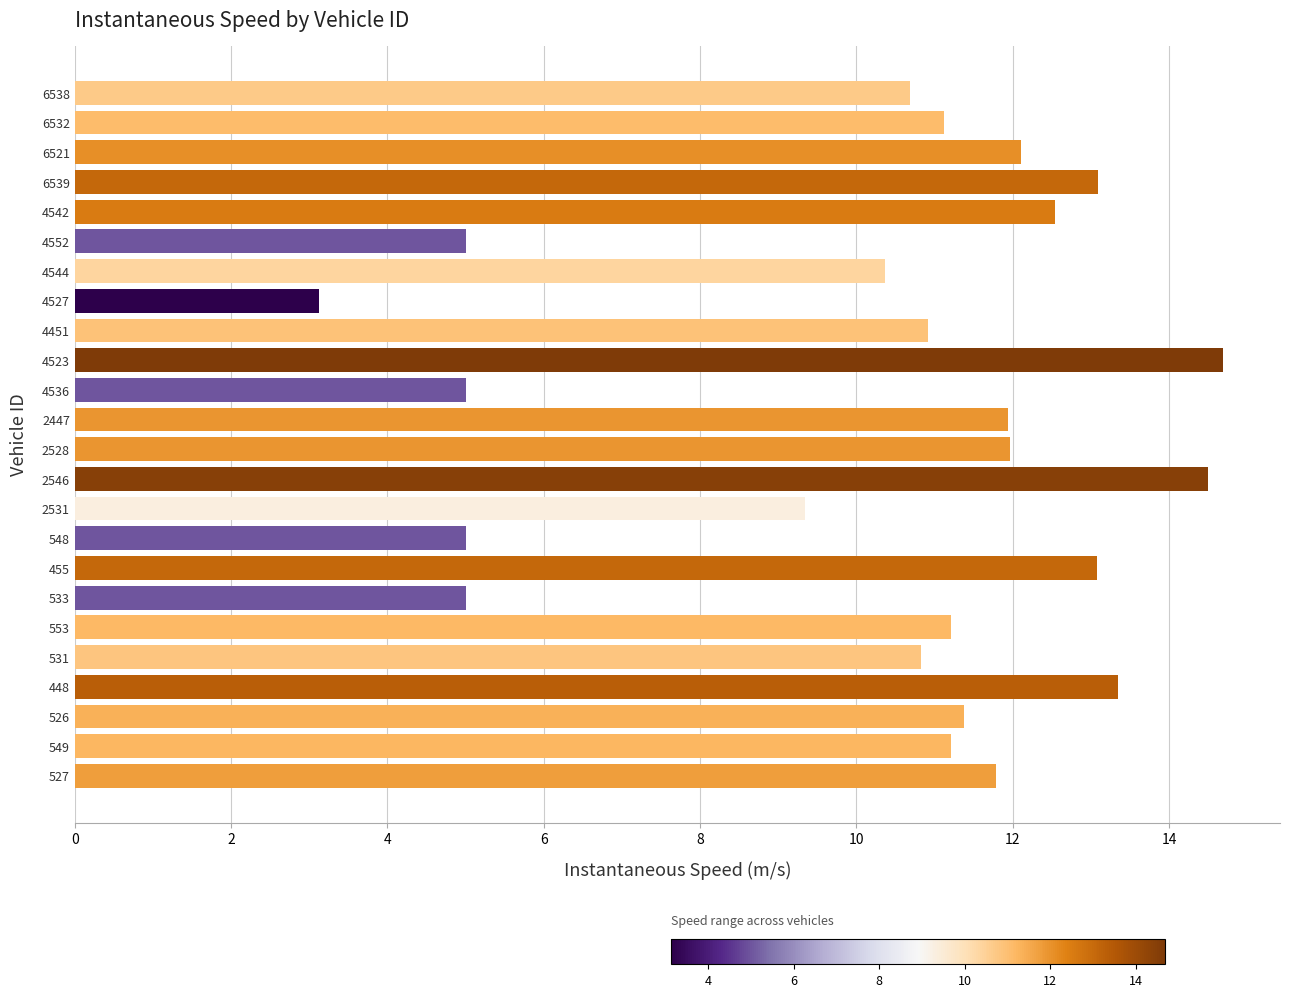

The chart shows a value of 5.0 at 4552. True or false?

True